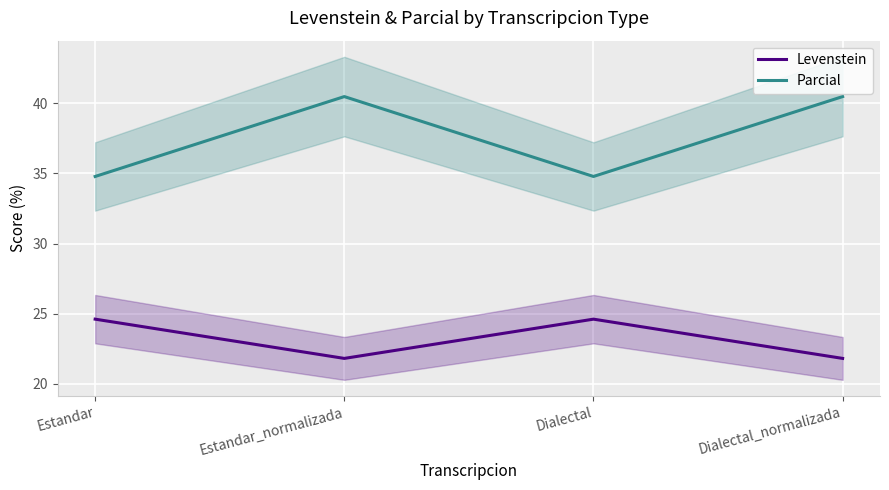

True or false: Parcial has a value of 34.8 at Dialectal.

True